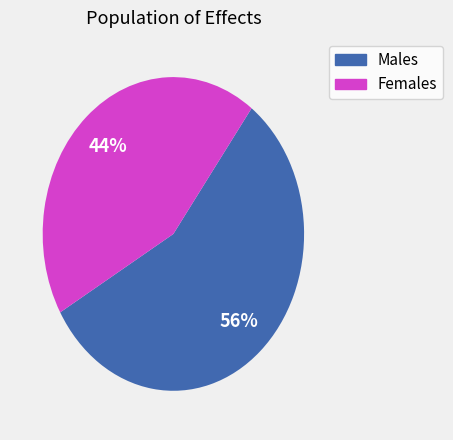

Is there a majority slice in this chart?

Yes